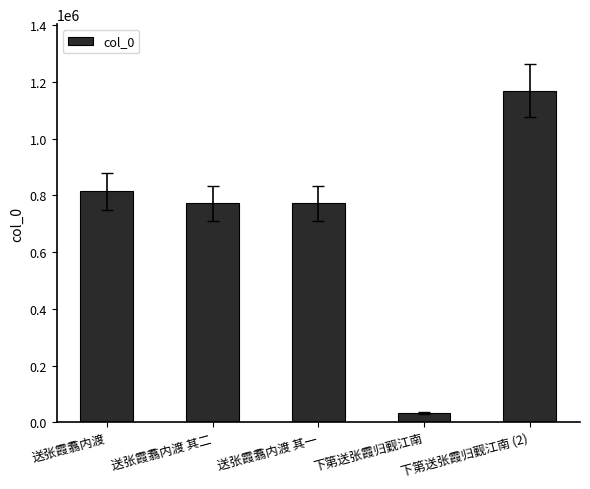

What is the sum of all values?

3562988